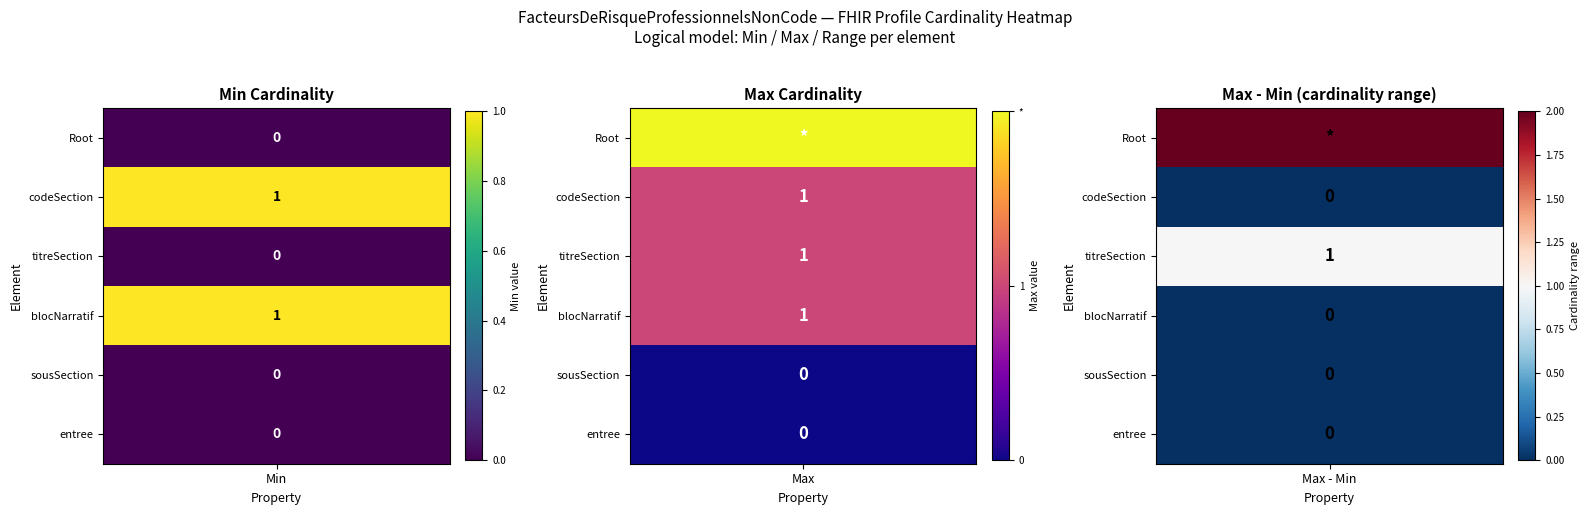

The value of FacteursDeRisqueProfessionnelsNonCode at 0 is 0. True or false?

True